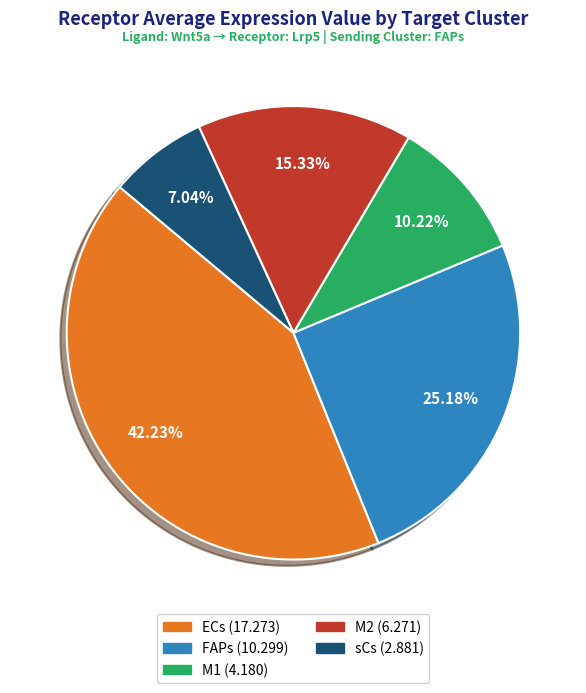

Rank the categories by value from lowest to highest.

sCs, M1, M2, FAPs, ECs